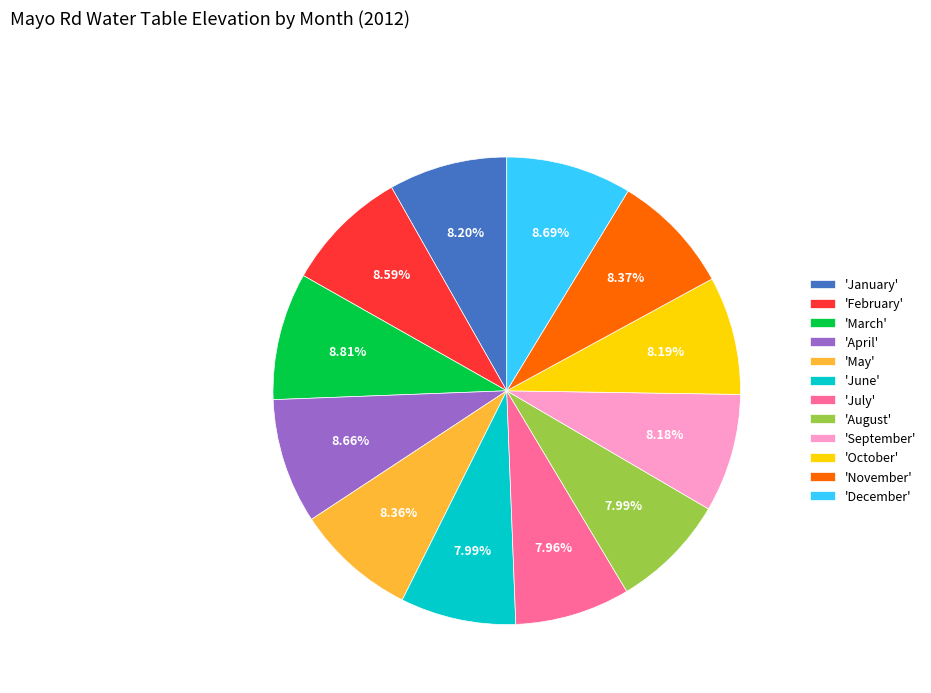

What is the ratio of the value at 'July' to the value at 'May'?

1.0